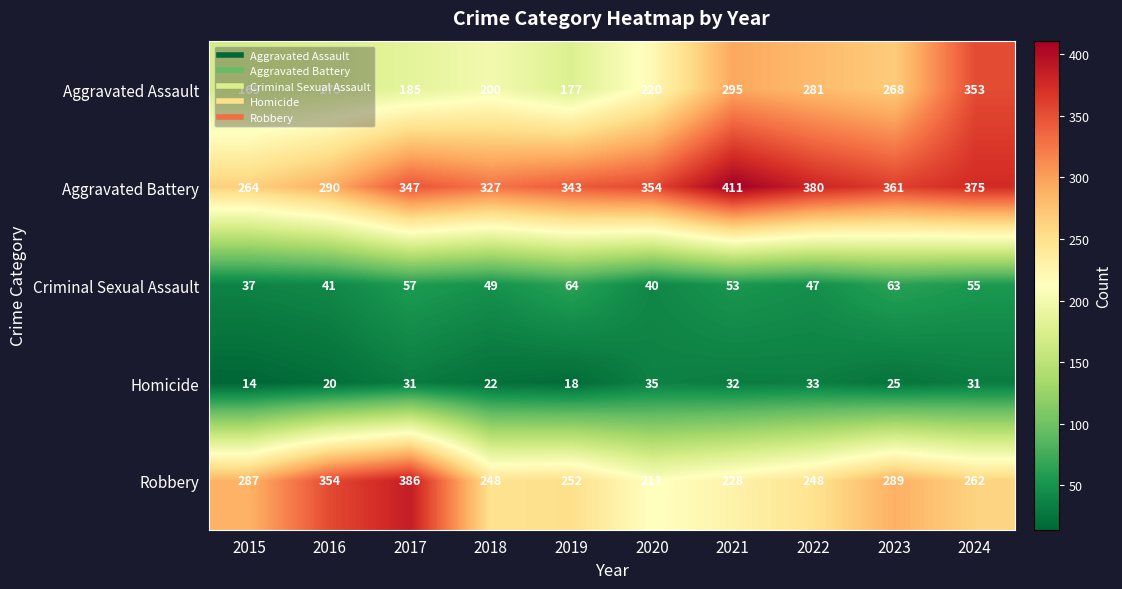

At which category is the sum across all series the highest?

2024